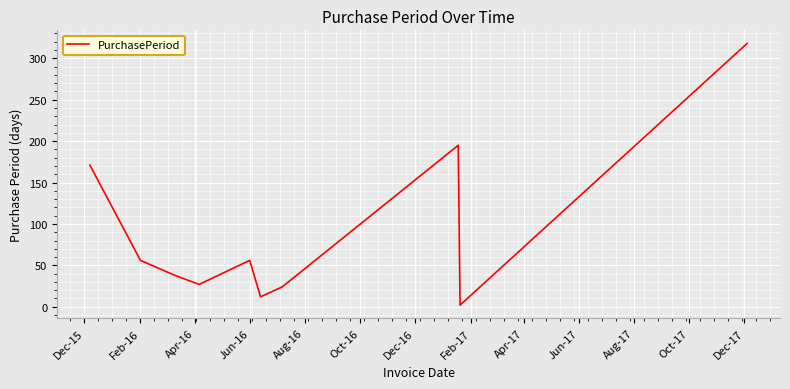

How many lines are shown in the chart?

1